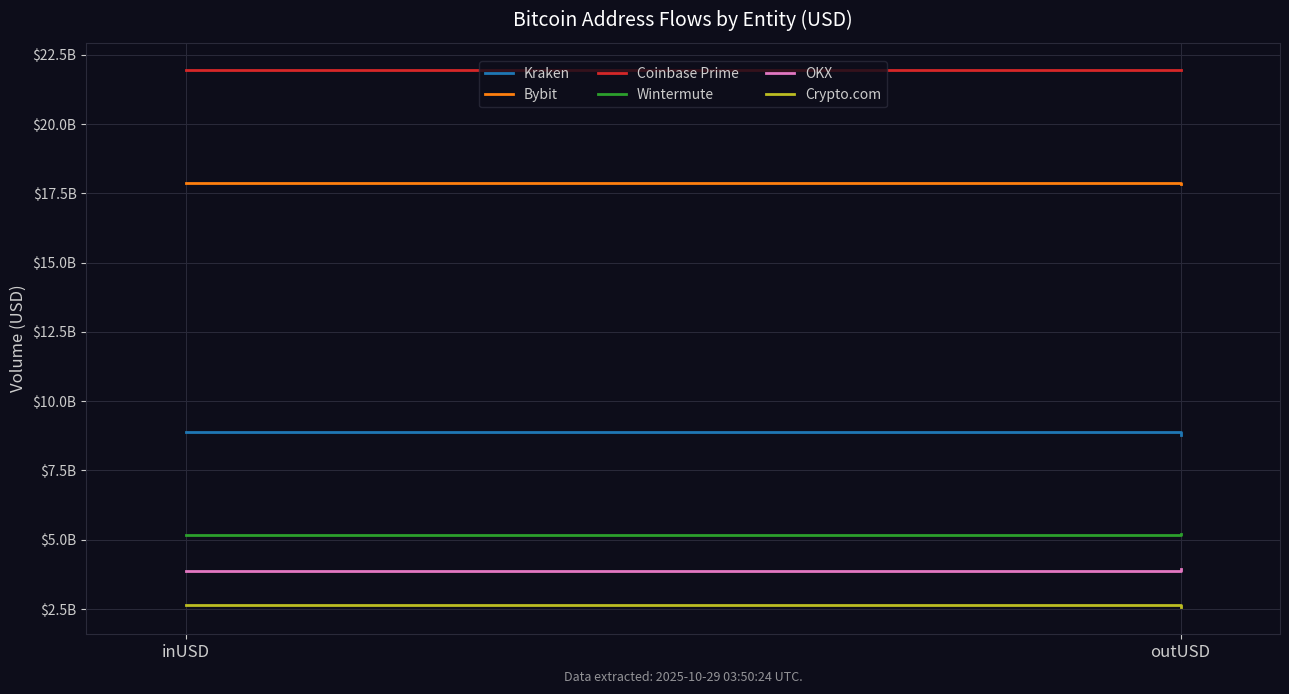

Which has a higher value, outUSD or inUSD?

inUSD